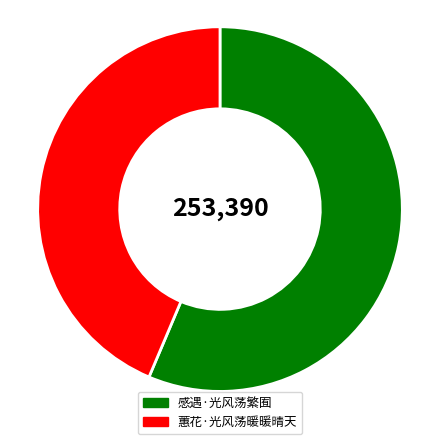

What is the ratio of the value at 蕙花·光风荡暖暖晴天 to the value at 感遇·光风荡繁囿?

0.8